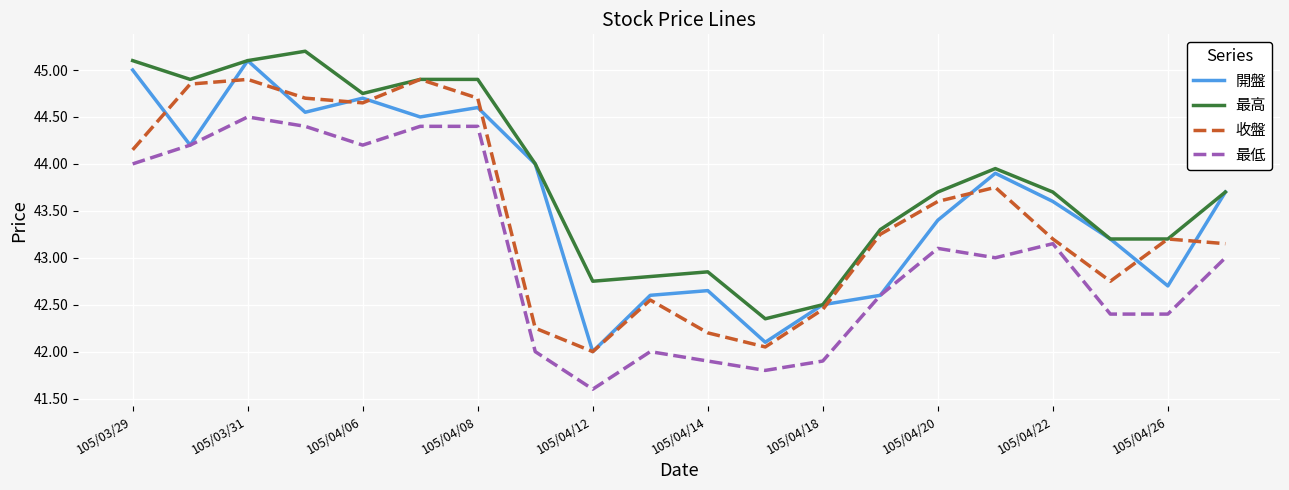

Which series has the largest total across all categories?

最高